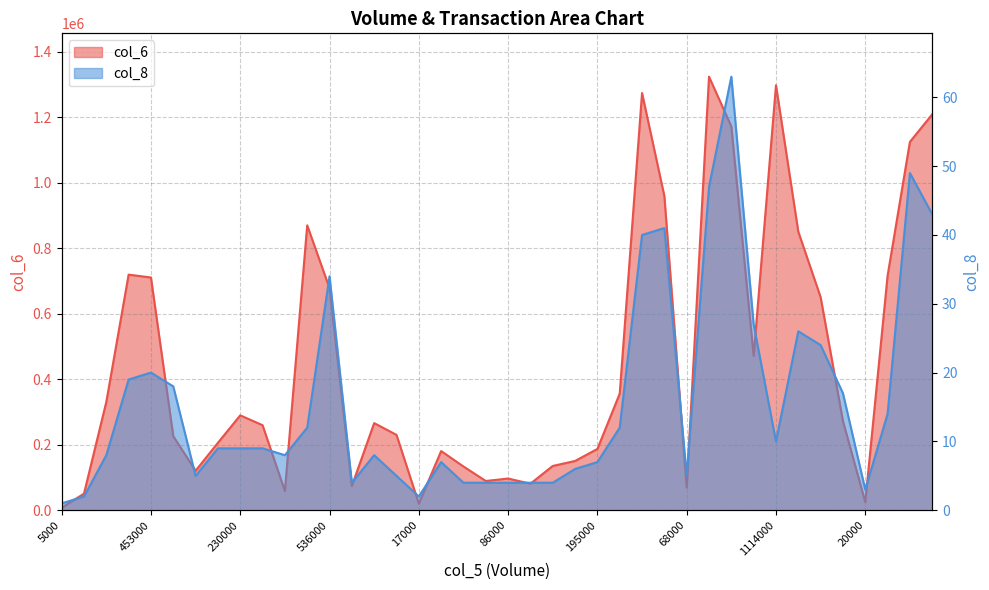

At which label does col_8 reach its minimum?

5000